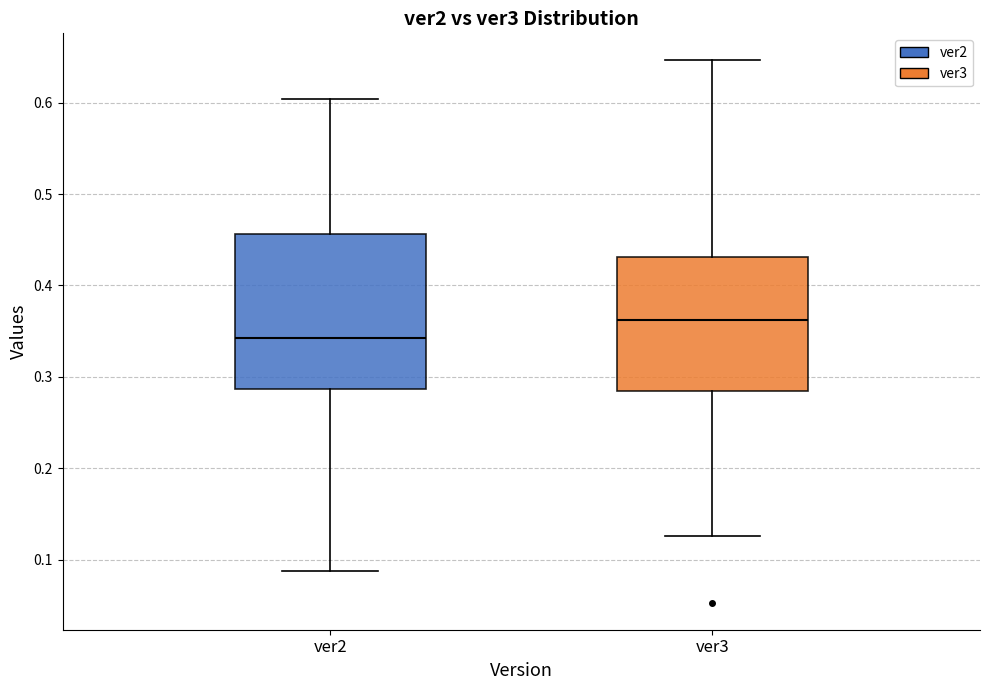

Comparing the boxes themselves (not the whiskers), which one is the tallest?

ver2